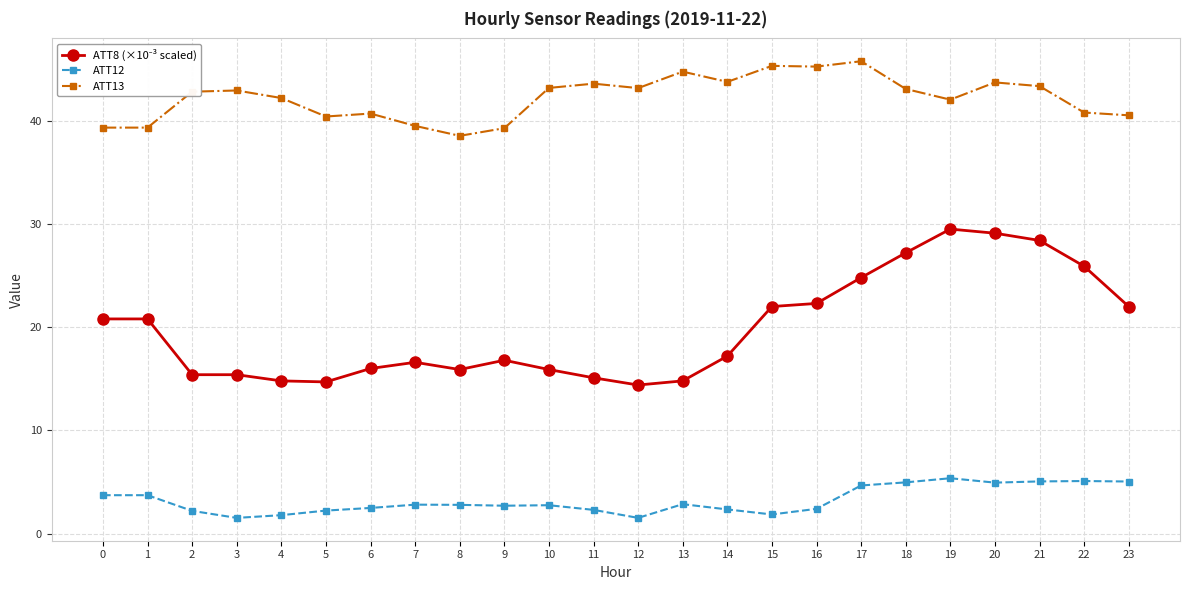

True or false: ATT12 and ATT13 intersect in this chart.

False